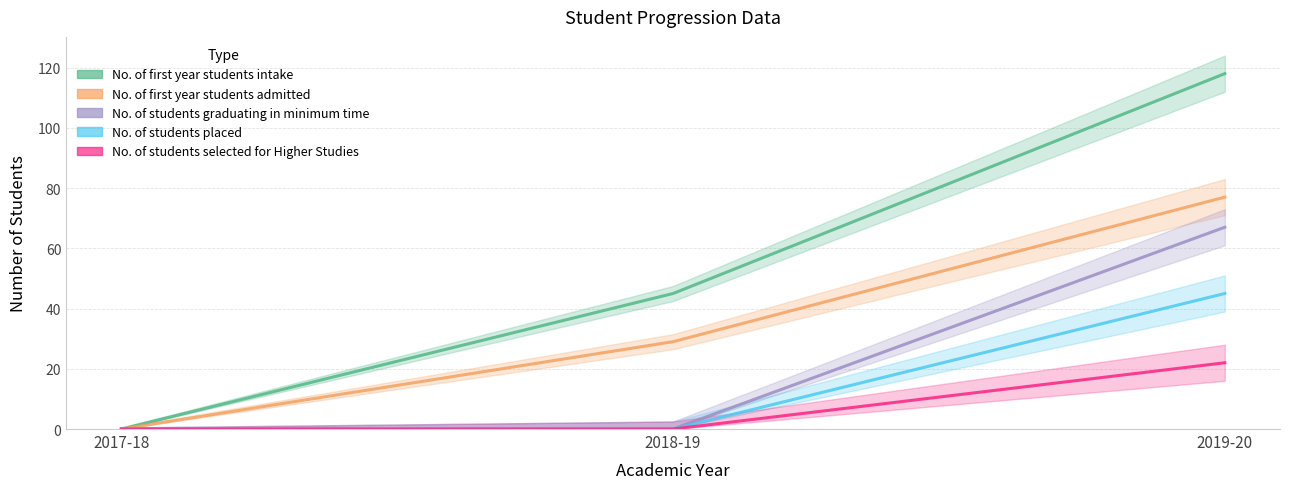

The value of No. of first year students intake at 2019-20 is 118. True or false?

True